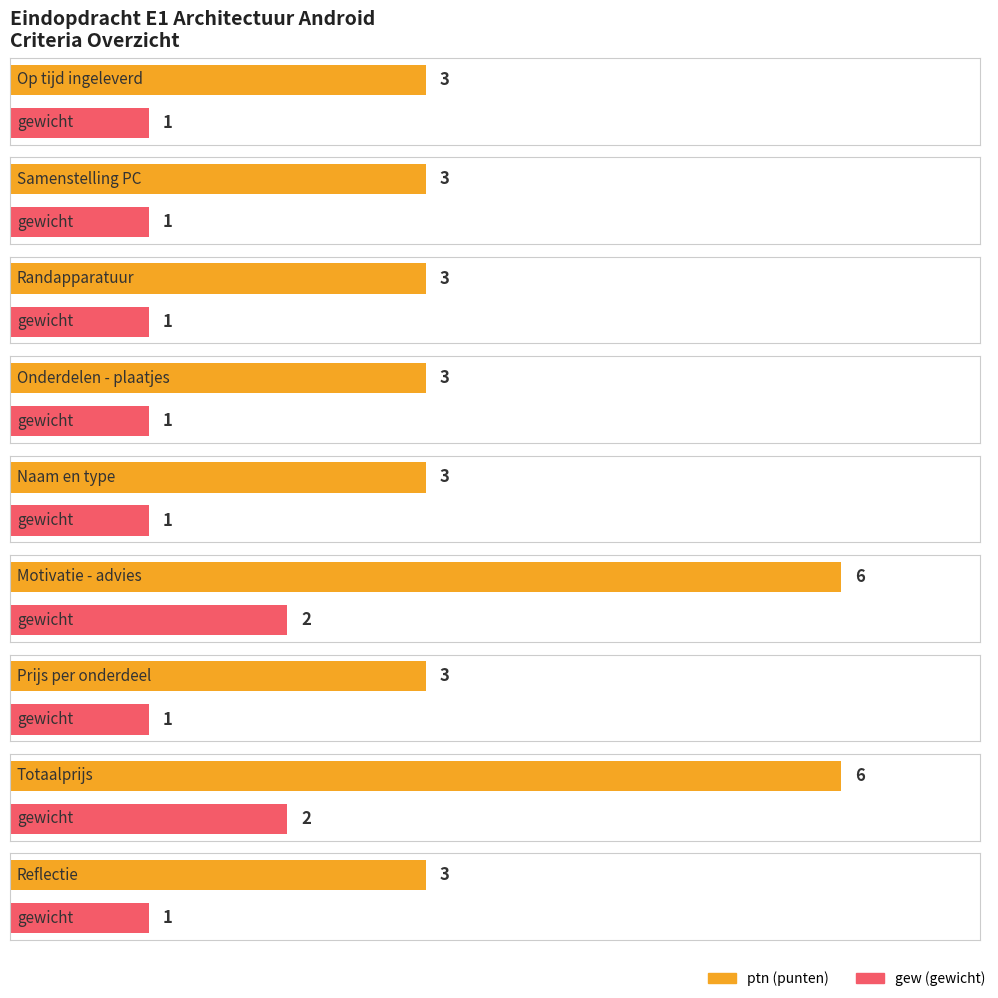

The value of ptn at Randapparatuur is 3. True or false?

True